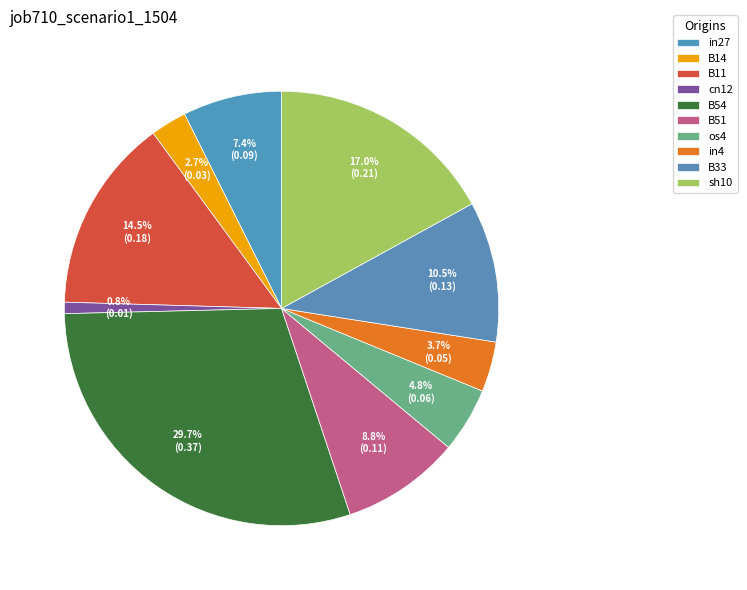

To the nearest percent, what is the difference between the largest and smallest slice percentages?

29%